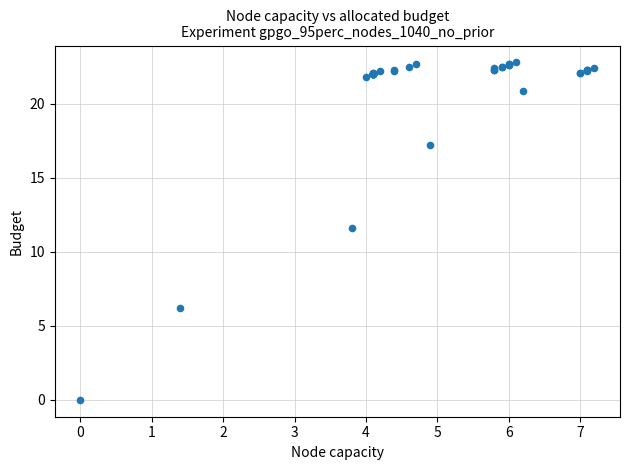

What Y value in the scatter plot is closest to 11?

11.6